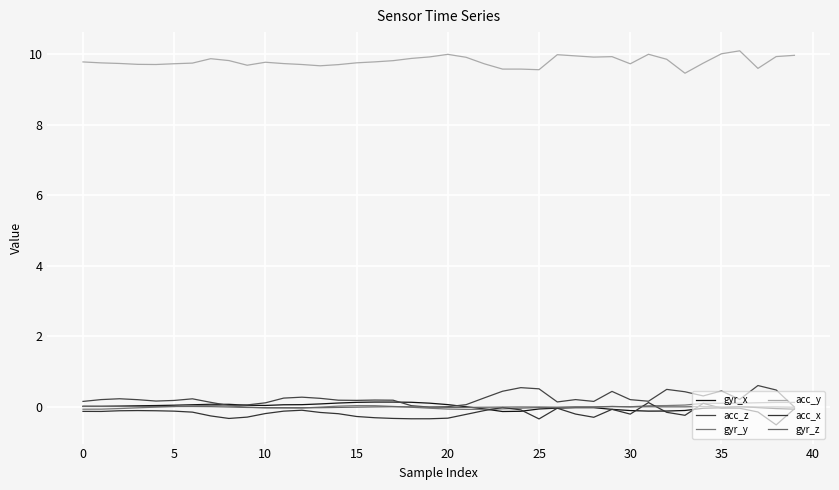

Is this an area chart (filled region under the line)?

No